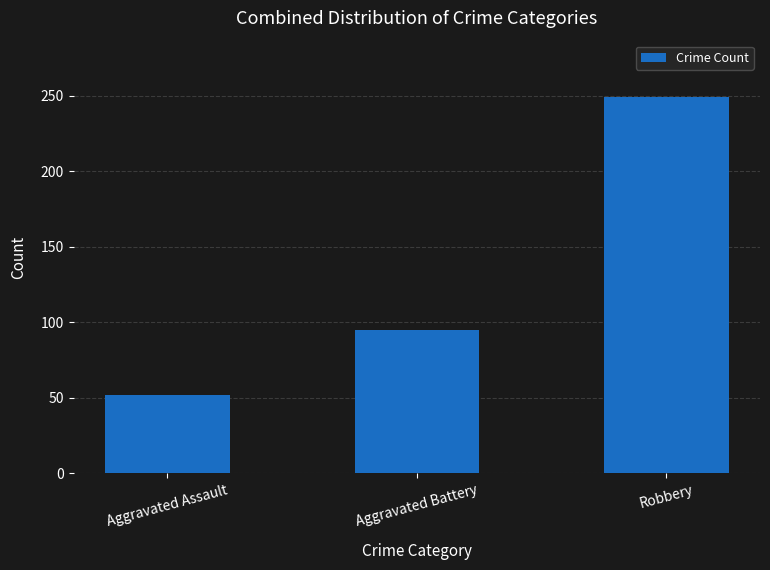

The chart shows a value of 95 at Aggravated Battery. True or false?

True